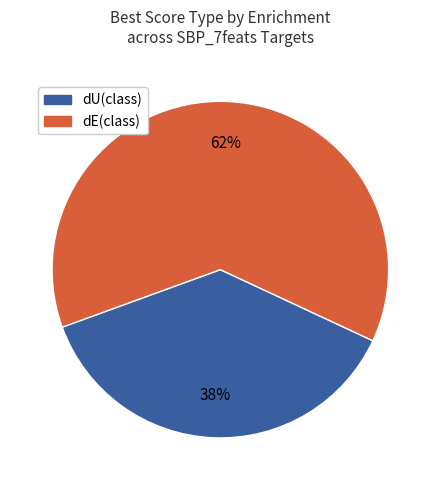

How many slices are in this pie chart?

2